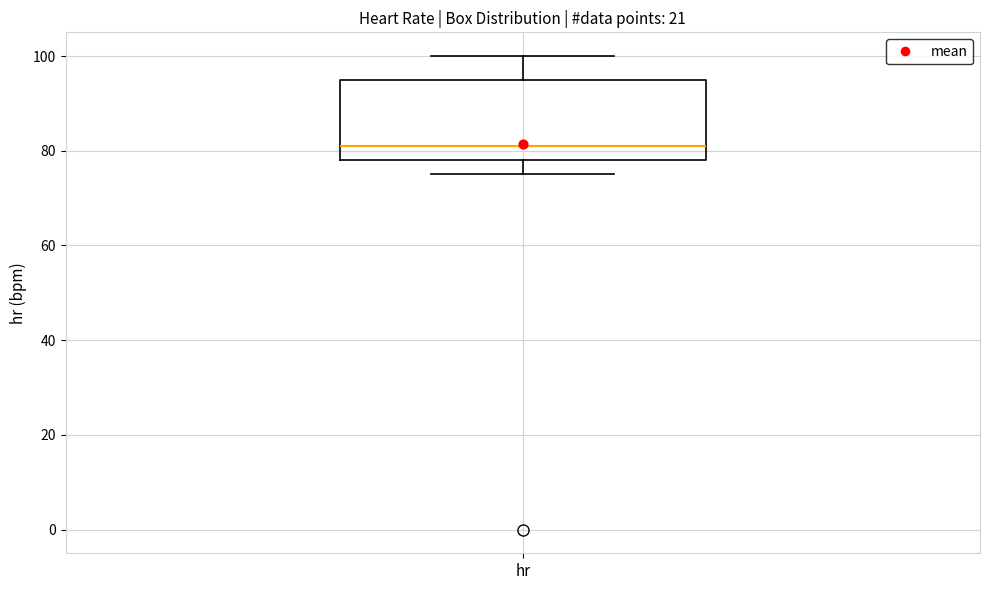

Read this box plot against the y-axis: the position of the median line, the range covered by the box, and the ends of both whiskers. The values are not printed on the chart, so give them approximately, as read against the axis.

median 82, box 78 to 96, whiskers 76 to 100